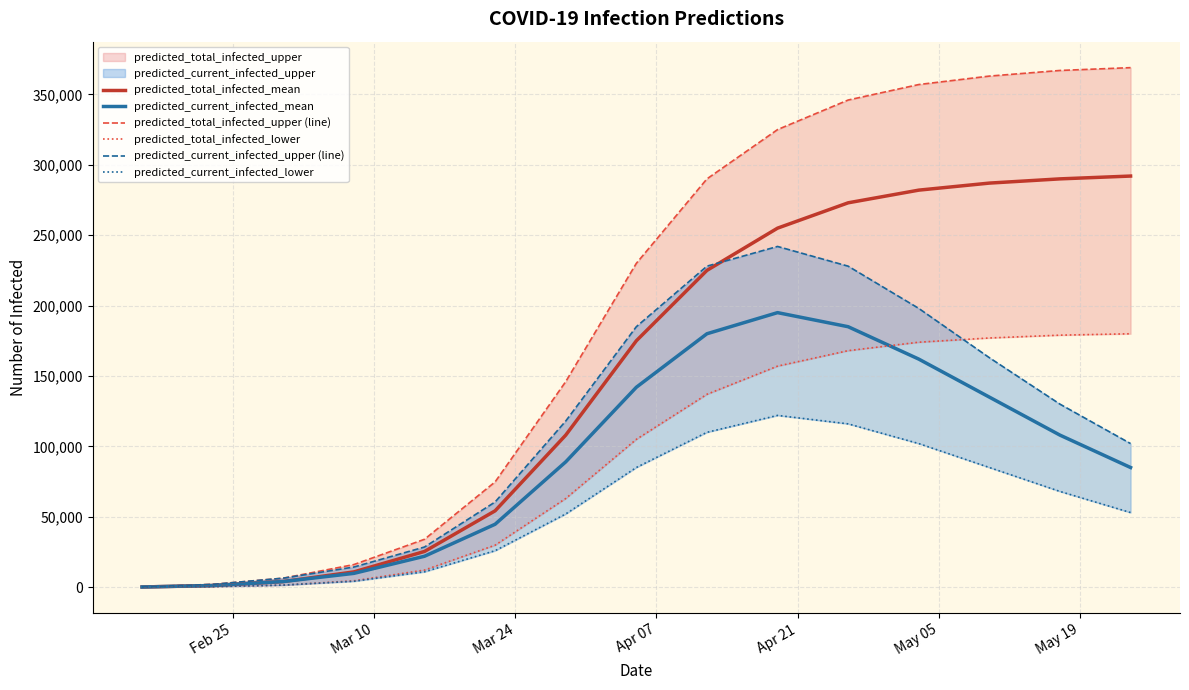

Reading left to right, what are all the values shown in this chart?

predicted_total_infected_mean: 149	1192	4012	10867	25382	54240	108000	175000	225000	255000	273000	282000	287000	290000	292000
predicted_current_infected_mean: 149	1192	4012	9824	21975	44710	89000	142000	180000	195000	185000	162000	135000	108000	85000
predicted_total_infected_upper (line): 250	2000	6414	16076	34029	74795	146000	230000	290000	325000	346000	357000	363000	367000	369000
predicted_total_infected_lower: 50	400	1481	4554	12166	29843	63000	105000	137000	157000	168000	174000	177000	179000	180000
predicted_current_infected_upper (line): 250	2000	6414	14326	28531	60520	118000	185000	228000	242000	228000	198000	163000	130000	102000
predicted_current_infected_lower: 50	400	1481	4204	10931	25924	52000	85000	110000	122000	116000	102000	85000	68000	53000